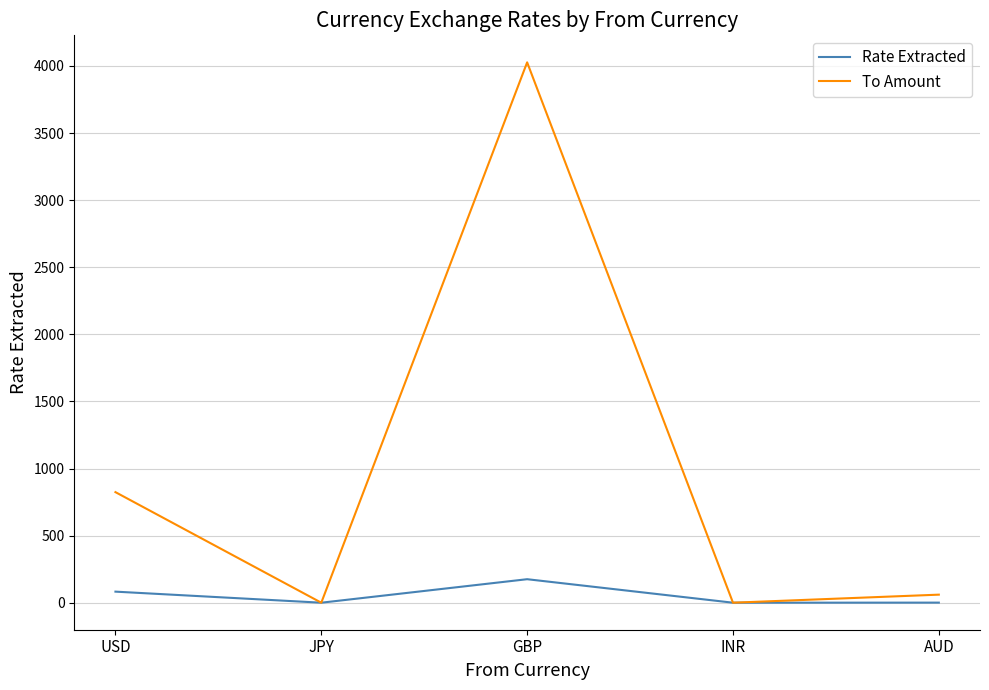

True or false: To Amount has a value of 2572.7 at INR.

False